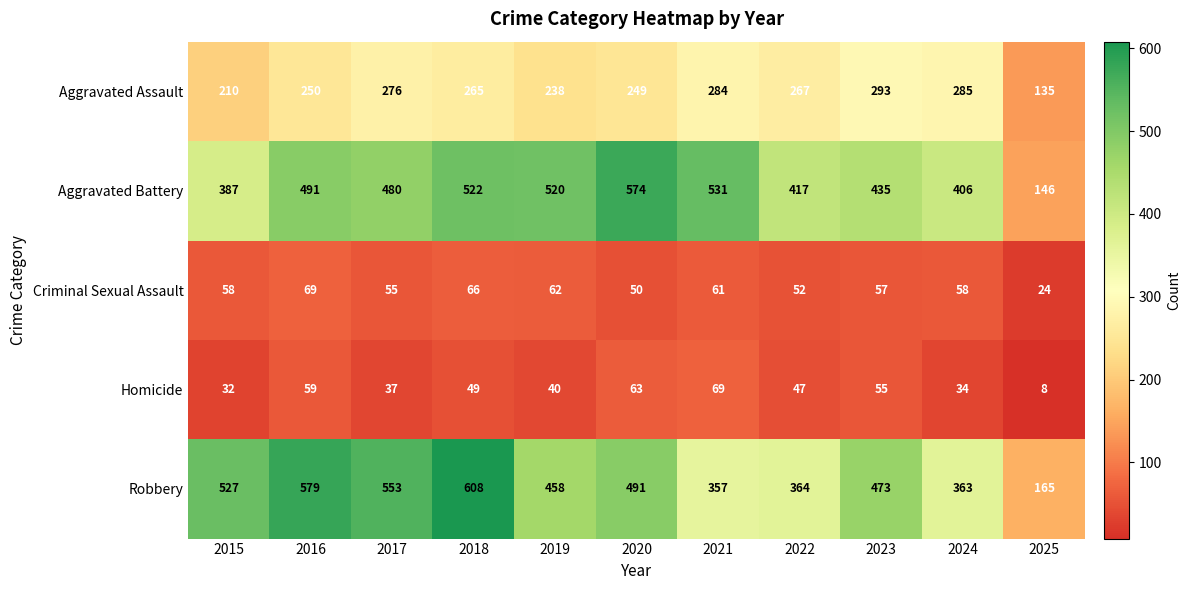

At how many categories does at least one series exceed 103?

11